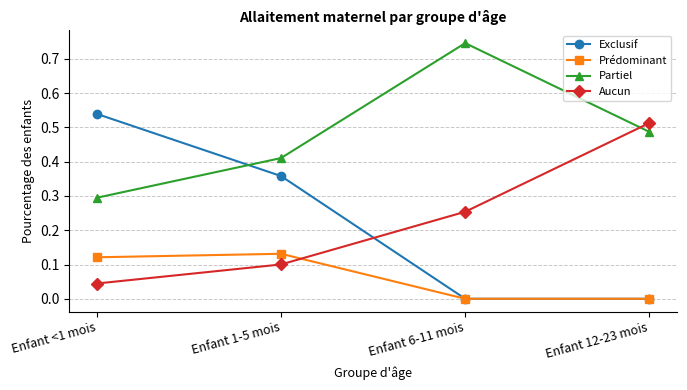

True or false: Aucun has more than 2 points higher than both neighbors.

False